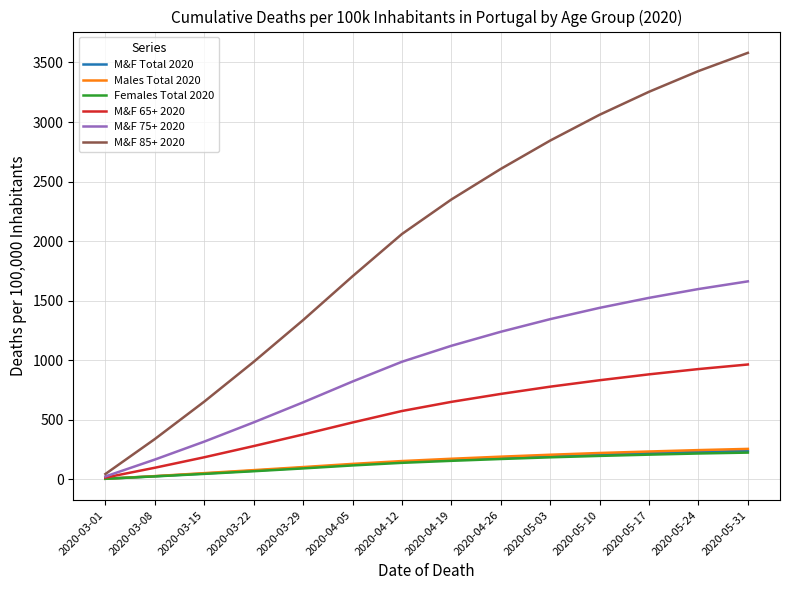

The Males Total 2020 series shows 254.3 at 2020-05-31. True or false?

True